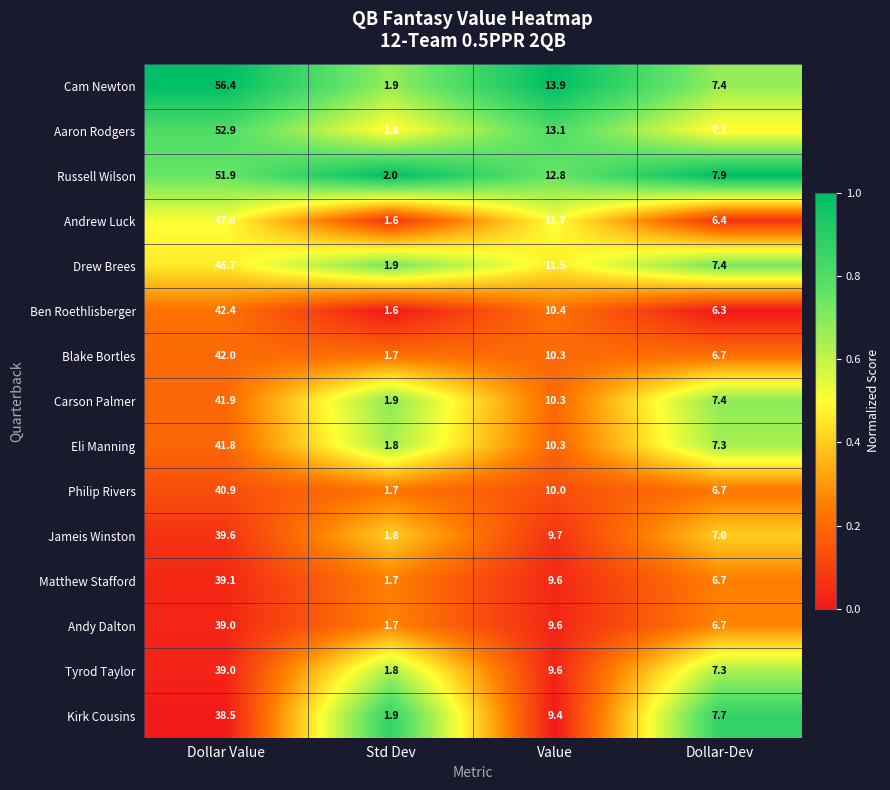

At which category is the sum across all series the highest?

Dollar Value